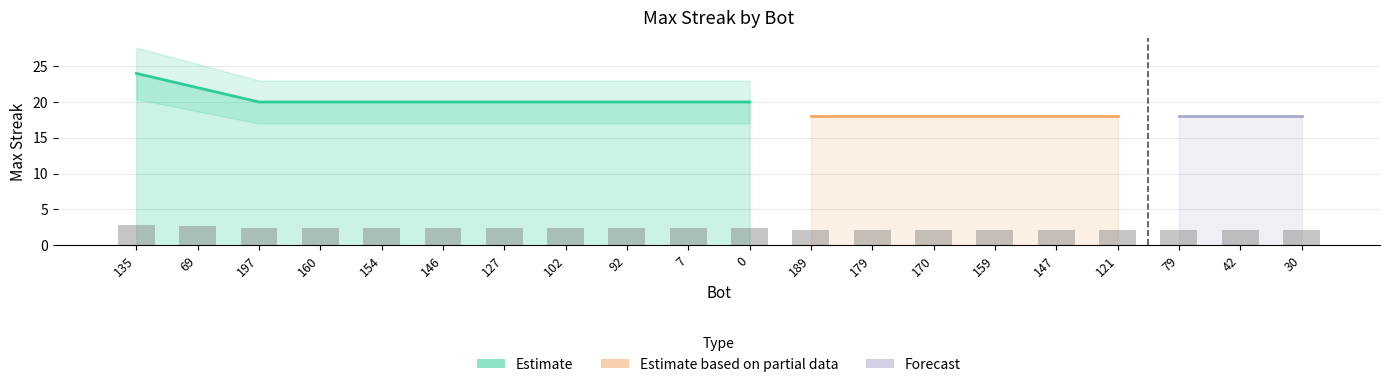

The value at 146 is 3.3. True or false?

False